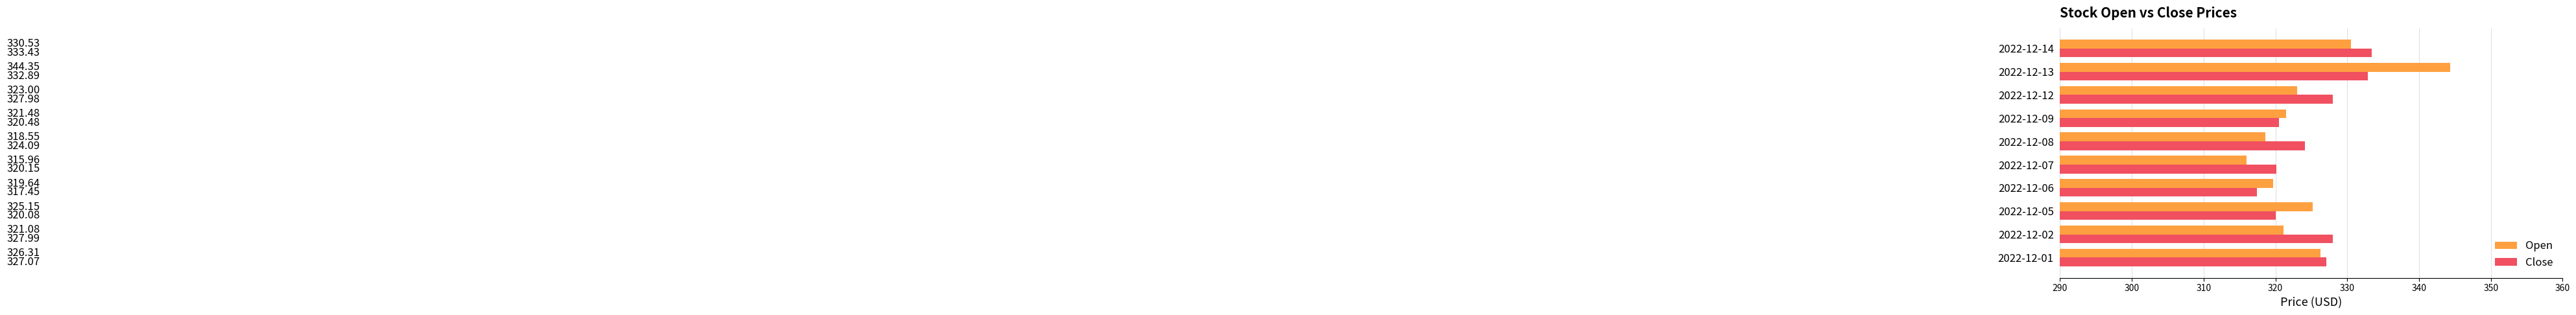

Rank the series at 2022-12-09 from highest to lowest value.

Open, Close